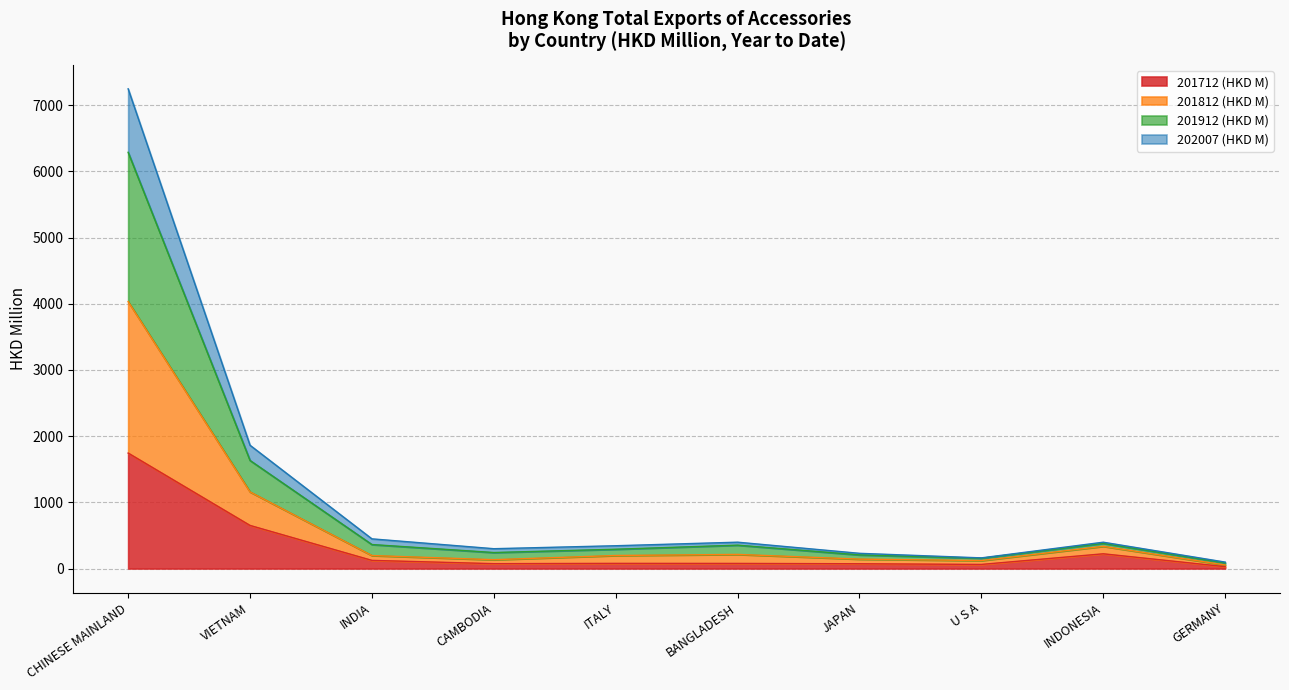

True or false: 201712 (HKD M) and 201912 (HKD M) intersect in this chart.

False